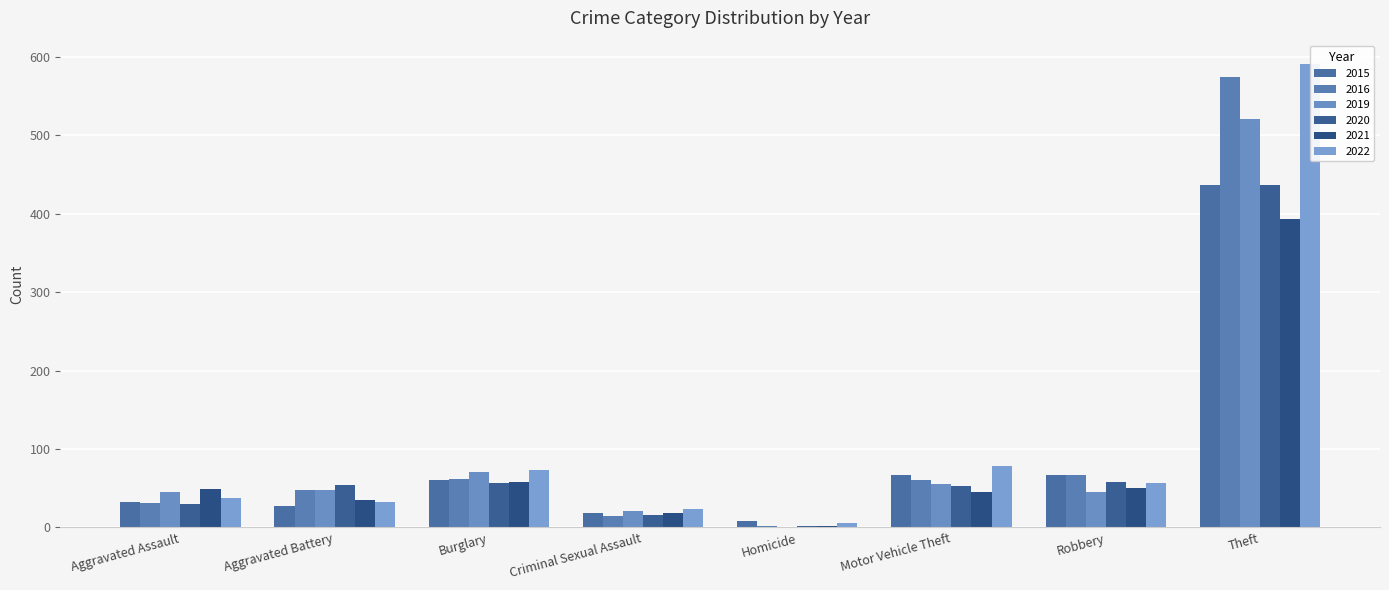

What is the label of the 7th bar from the right?

Aggravated Battery